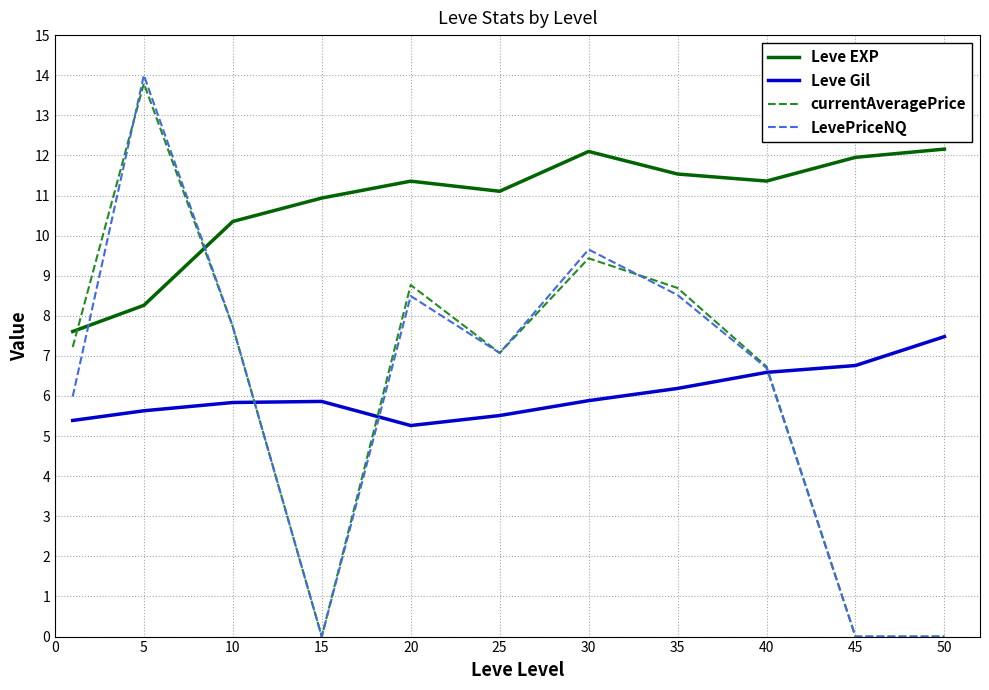

True or false: Leve EXP and currentAveragePrice intersect in this chart.

True